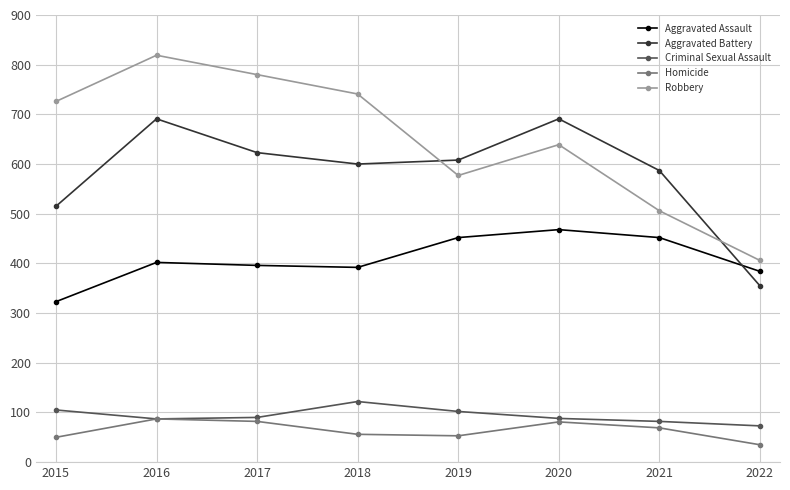

What are all the series names shown in the legend?

Aggravated Assault, Aggravated Battery, Criminal Sexual Assault, Homicide, Robbery